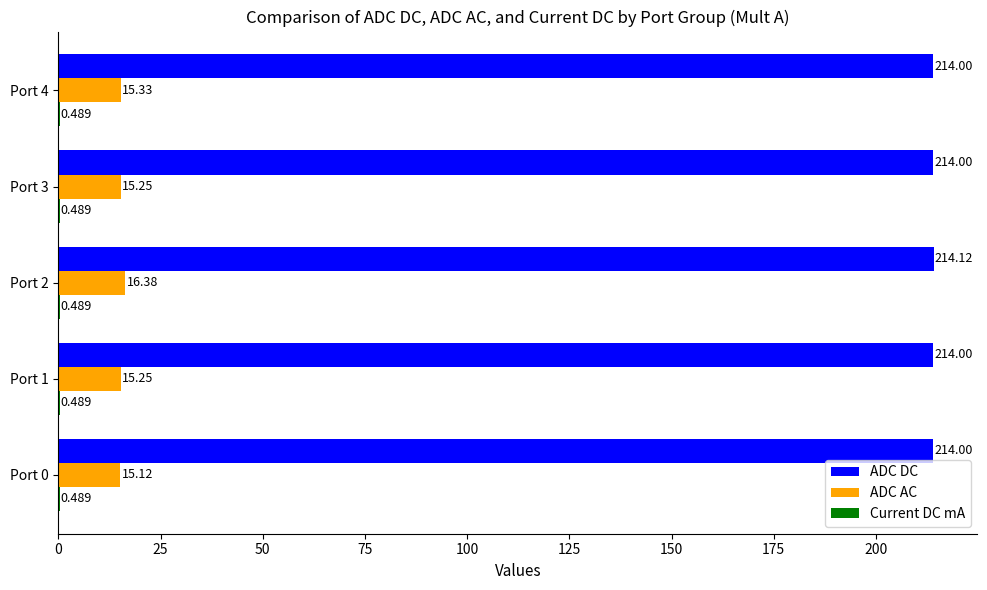

Which series has the largest total across all categories?

ADC DC